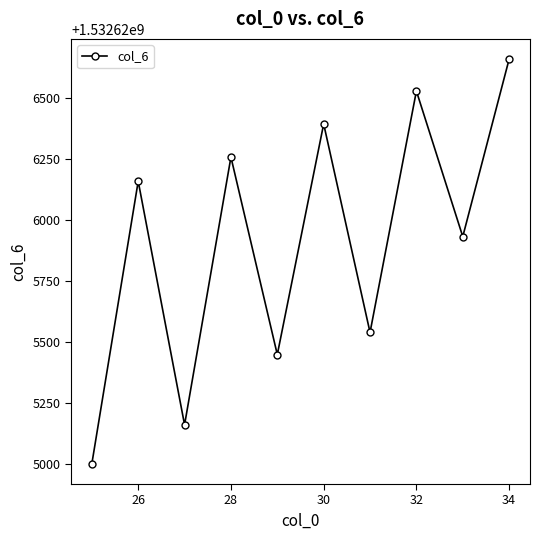

True or false: there are more than 0 points higher than both neighbors.

True